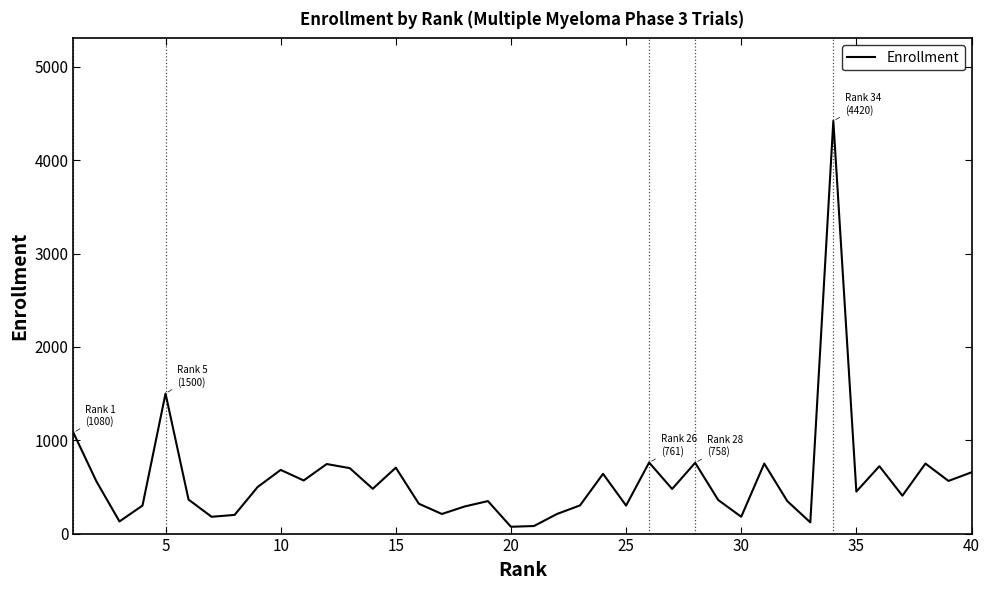

What is the maximum value shown in the chart?

4420